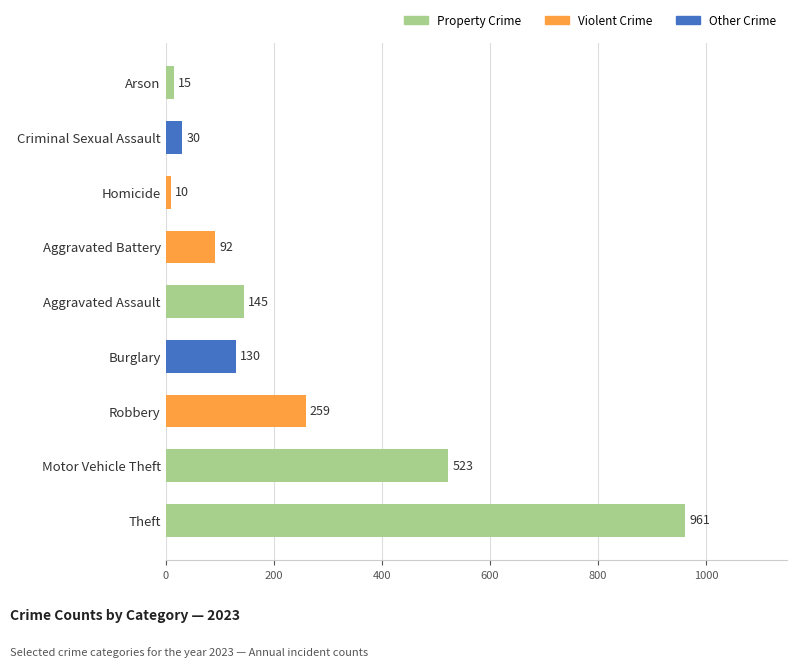

Which has a higher value, Motor Vehicle Theft or Arson?

Motor Vehicle Theft